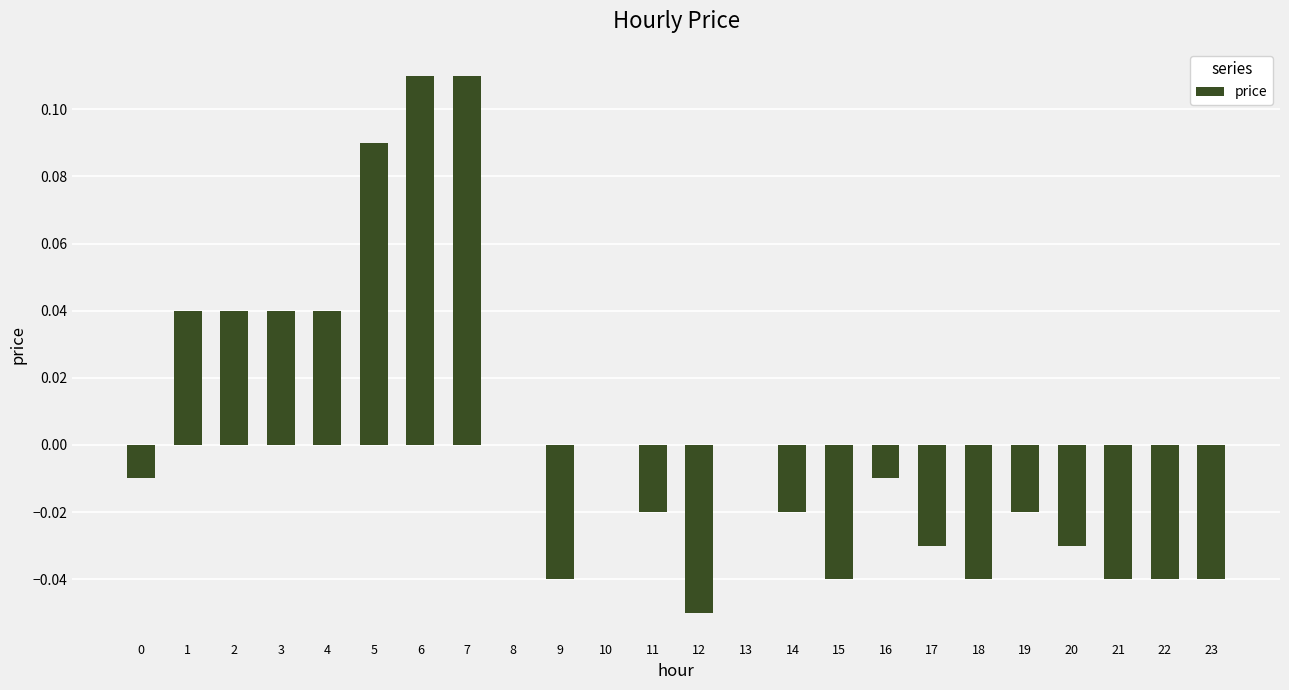

What is the change in value from 4 to 6?

+0.1